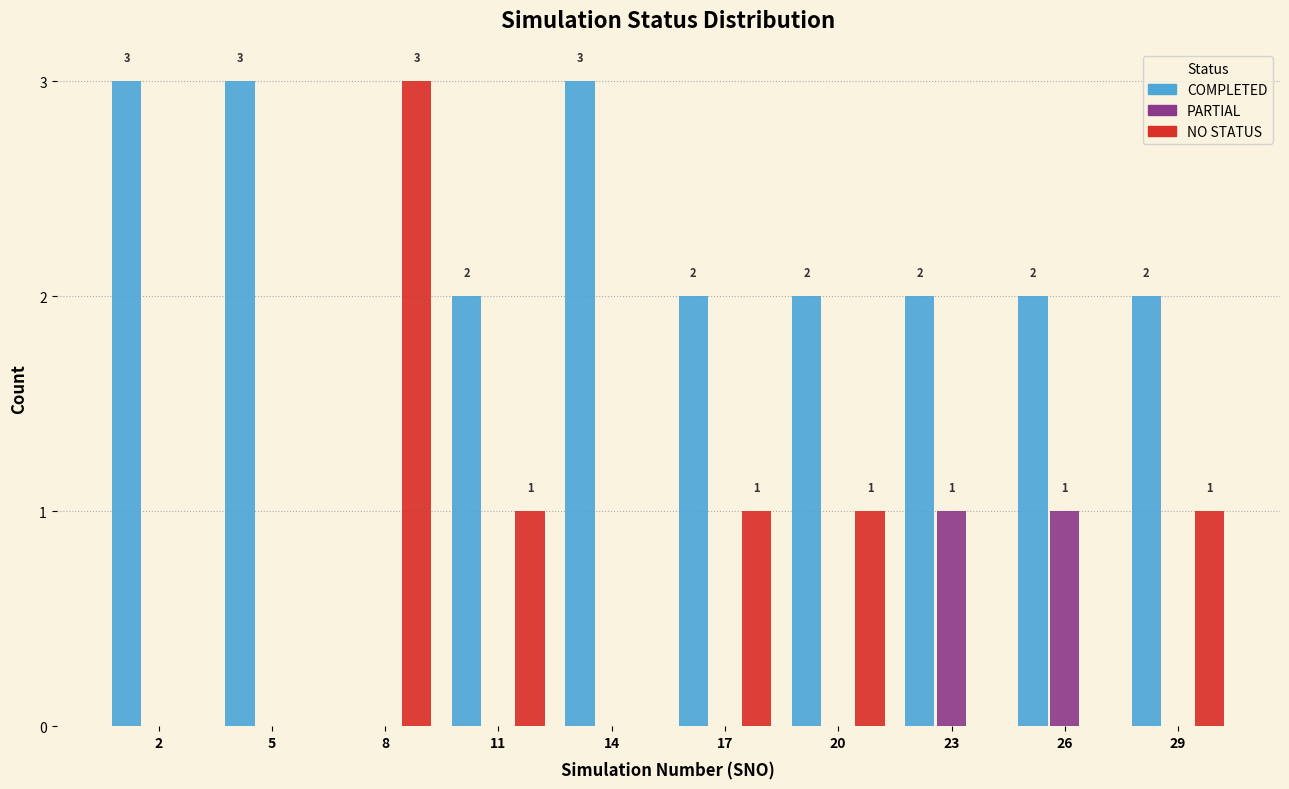

Reading left to right, extract all data points from this chart.

COMPLETED: 2=3	5=3	8=0	11=2	14=3	17=2	20=2	23=2	26=2	29=2
PARTIAL: 2=0	5=0	8=0	11=0	14=0	17=0	20=0	23=1	26=1	29=0
NO STATUS: 2=0	5=0	8=3	11=1	14=0	17=1	20=1	23=0	26=0	29=1